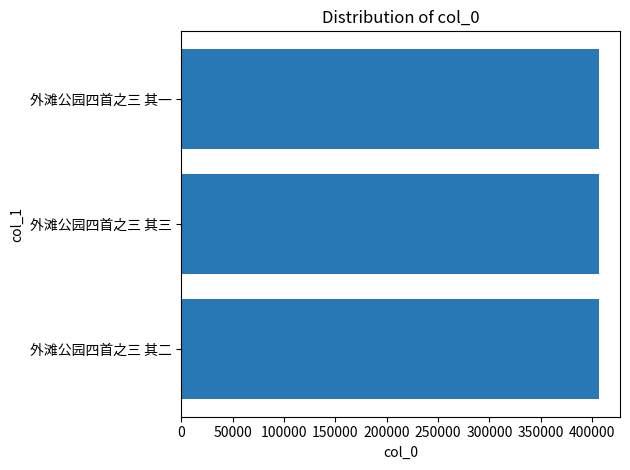

What is the ratio of the value at 外滩公园四首之三 其三 to the value at 外滩公园四首之三 其二?

1.0